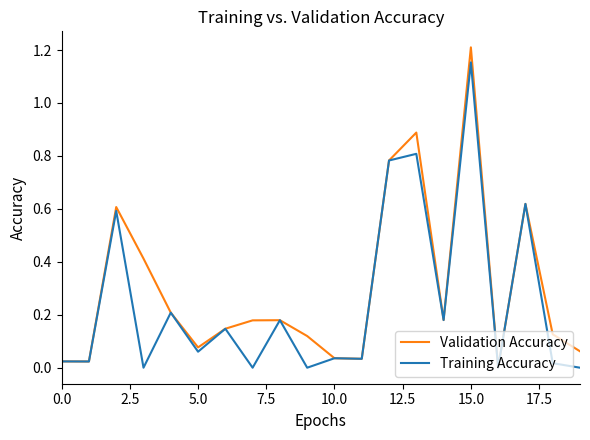

Which series has the largest total across all categories?

Validation Accuracy